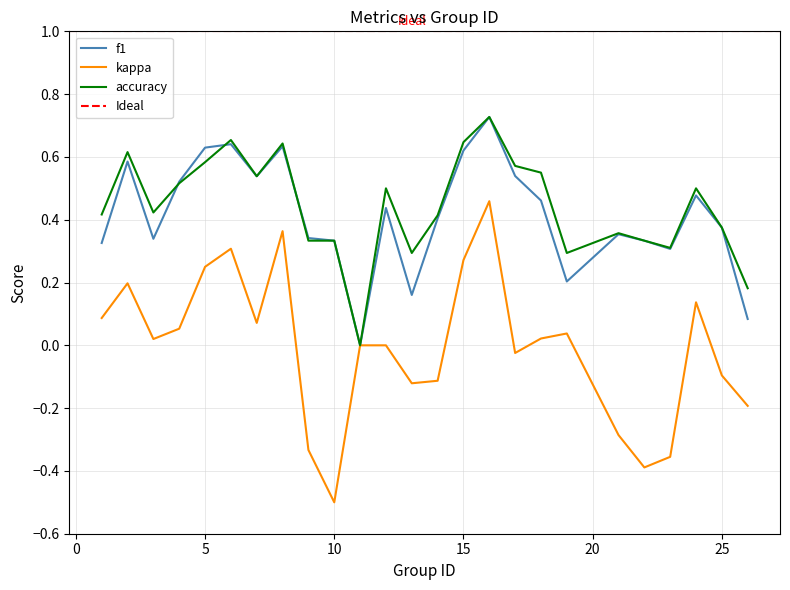

The accuracy series shows 0.2 at 13. True or false?

False